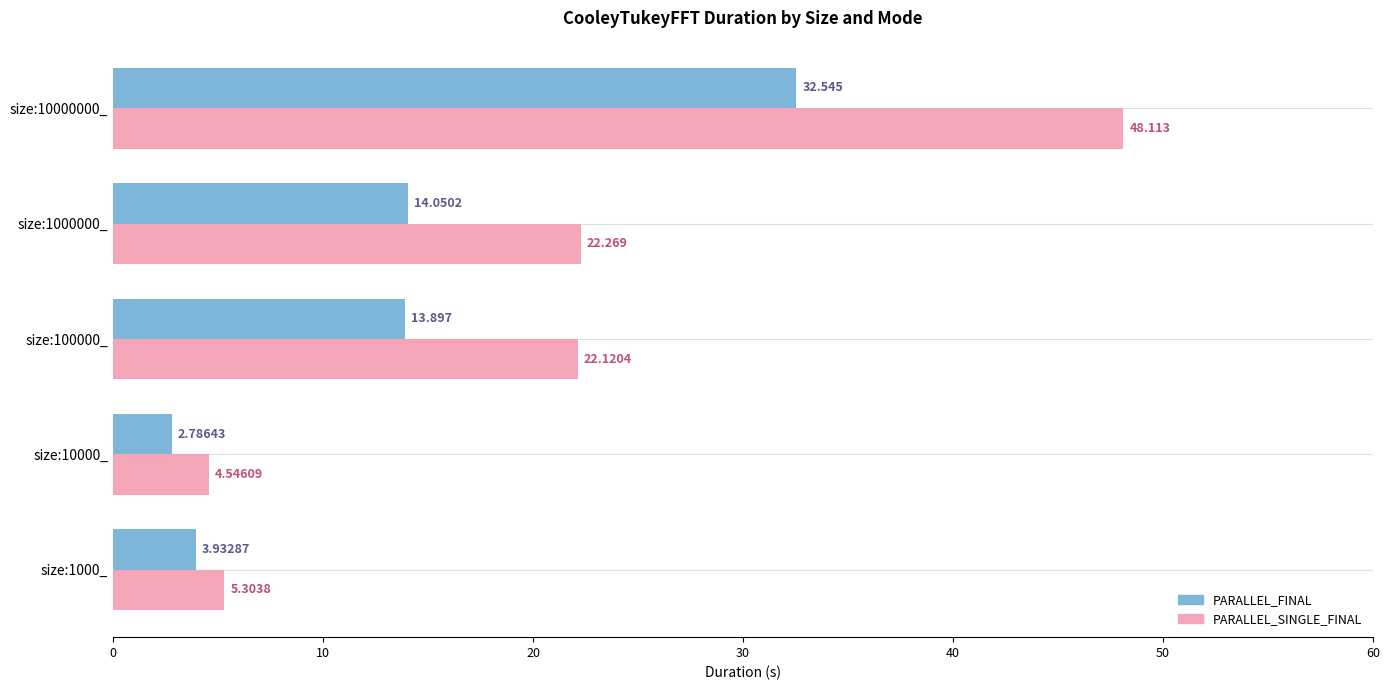

What is the difference between the maximum and second lowest values in the PARALLEL_SINGLE_FINAL series?

42.8